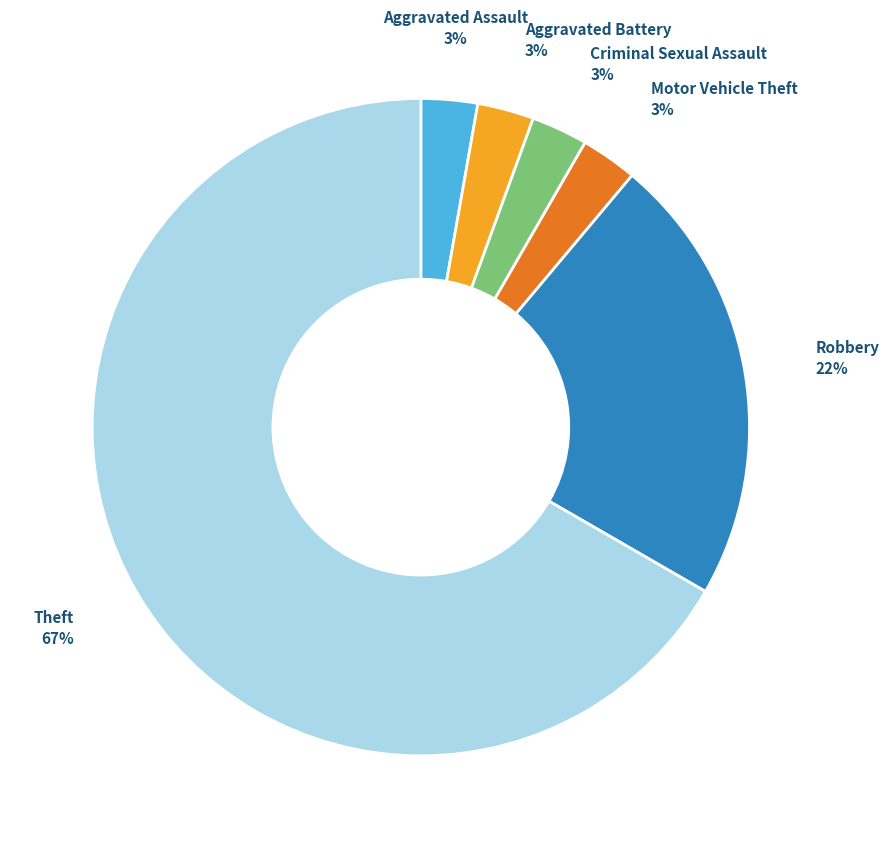

To the nearest percent, what is the average slice percentage?

17%